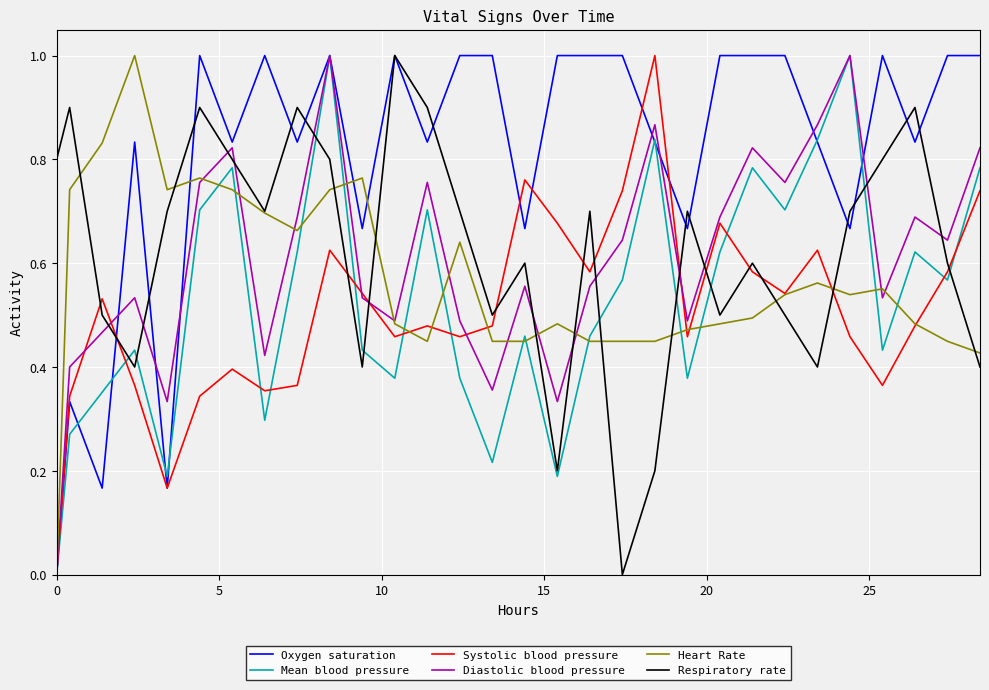

True or false: Systolic blood pressure and Respiratory rate intersect in this chart.

True